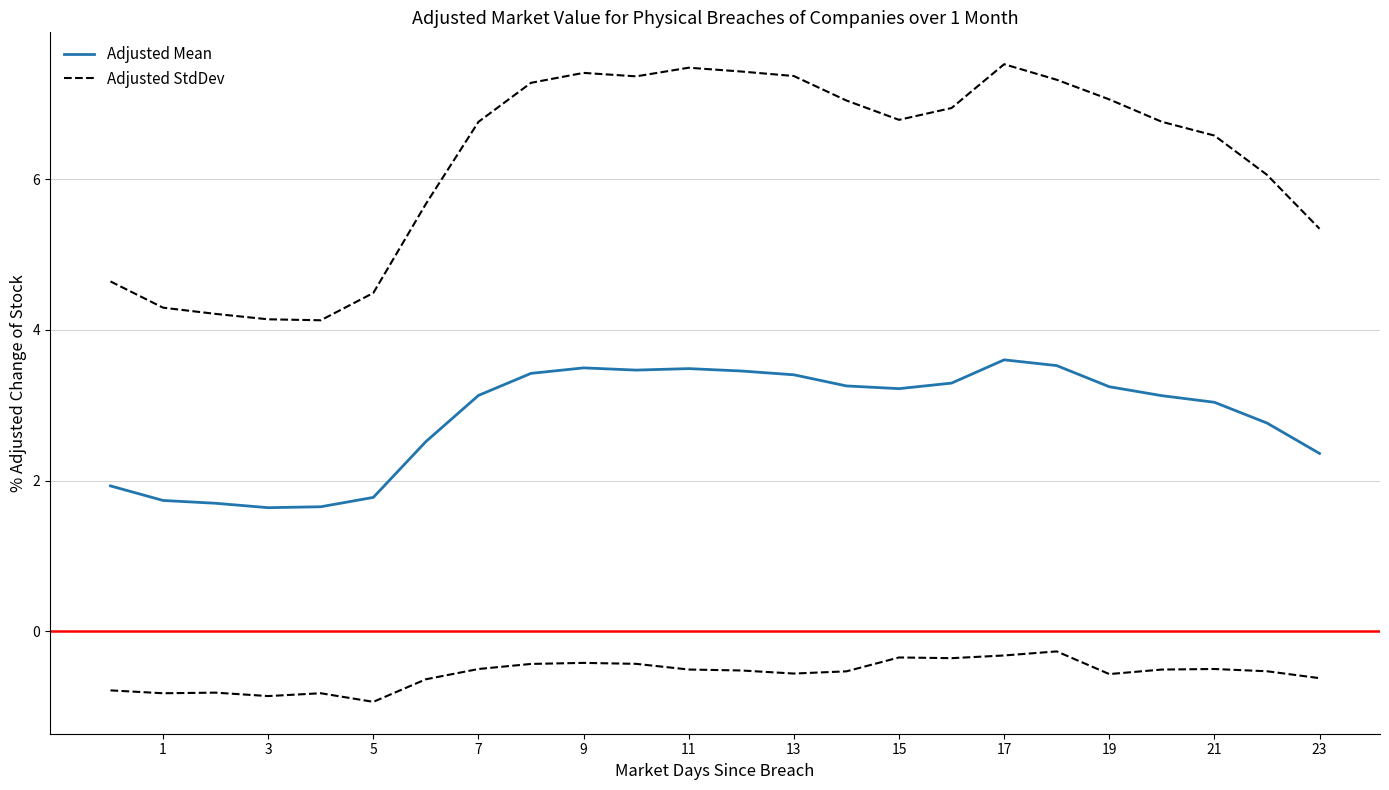

What are all the series names shown in the legend?

Adjusted Mean, Adjusted StdDev